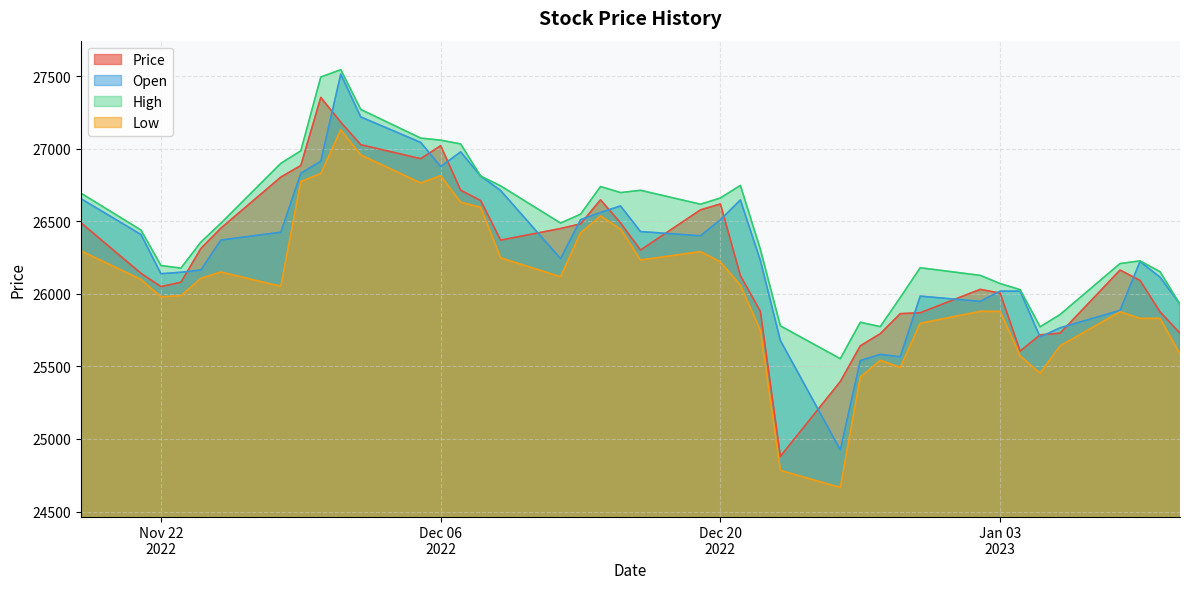

True or false: High and Price intersect in this chart.

False